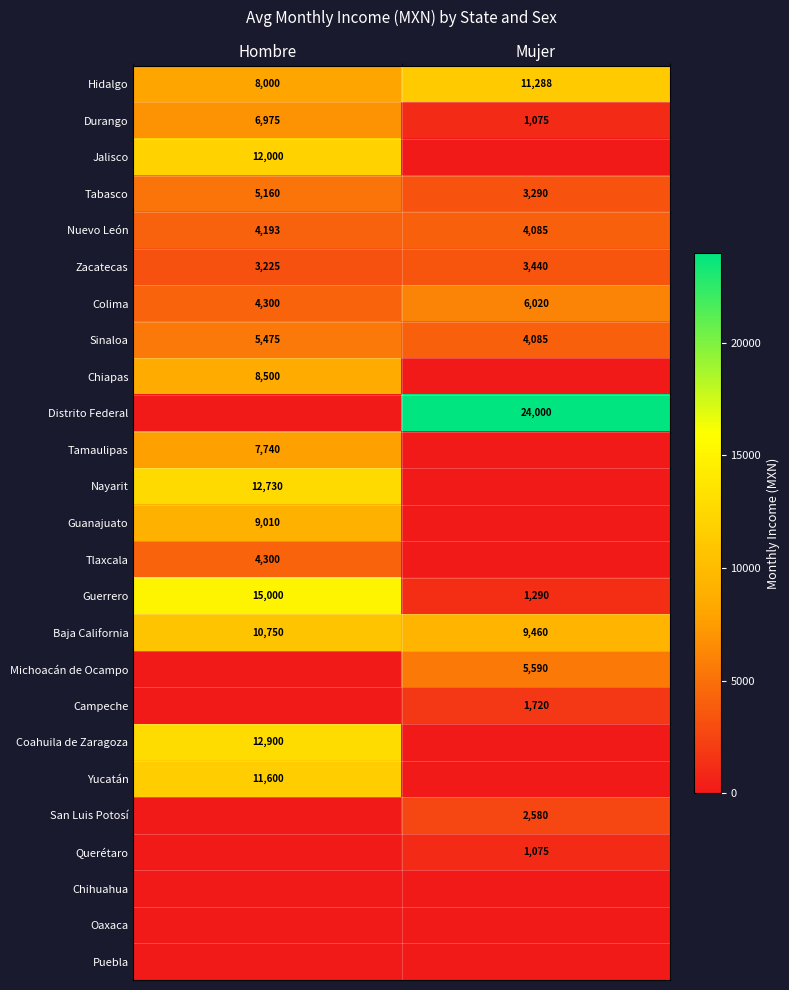

The value of Tlaxcala at Hombre is 4300. True or false?

True